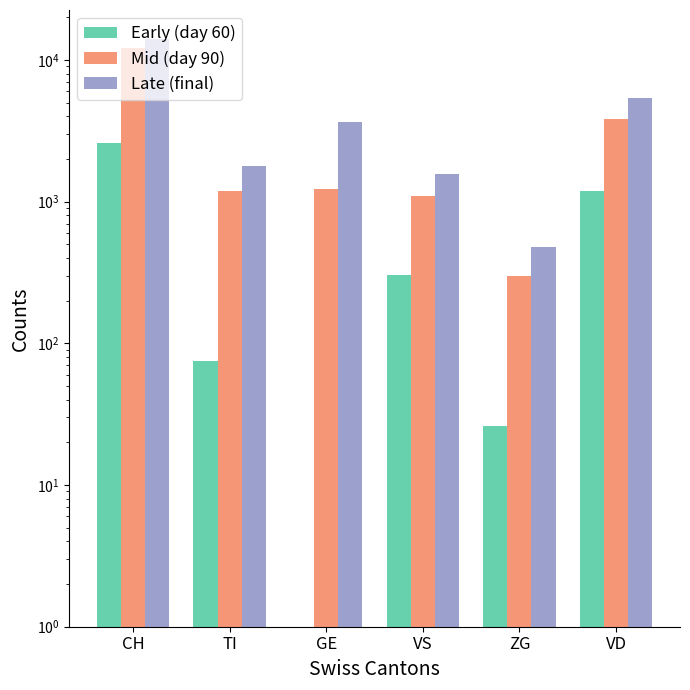

Rank the series by their average value, from lowest to highest.

Early (day 60), Mid (day 90), Late (final)